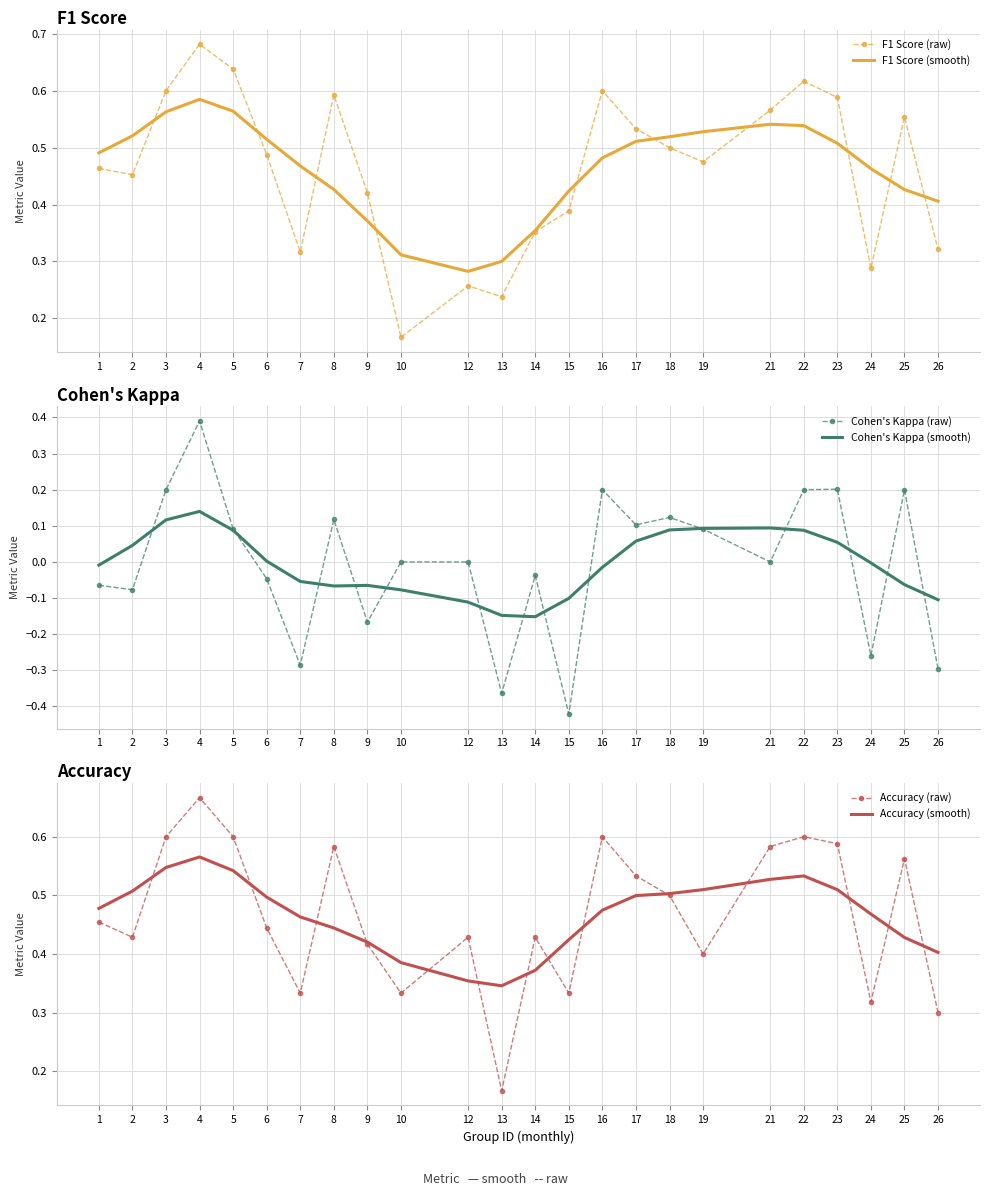

At which category does the chart reach its peak across all series?

4